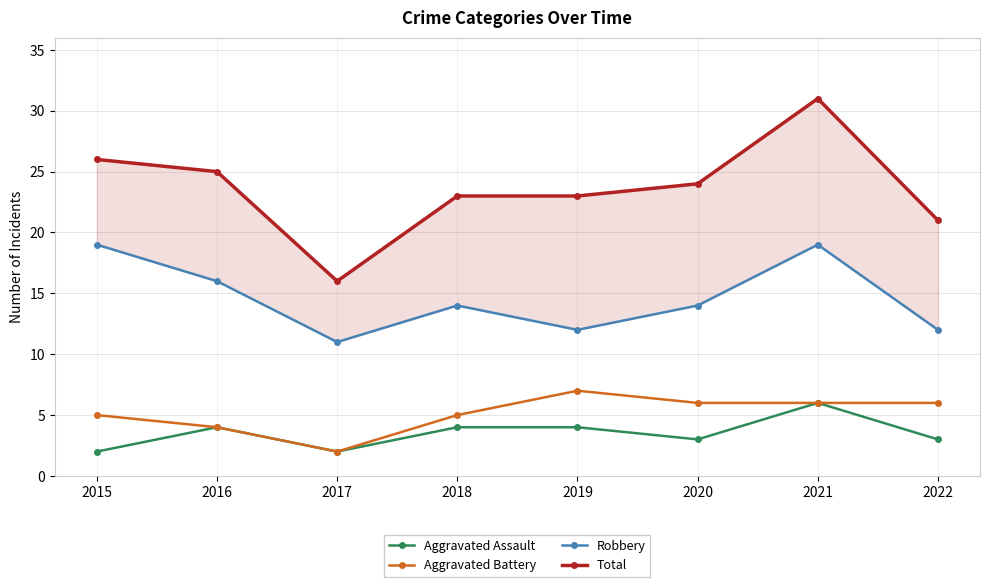

Which series has the largest range (max minus min)?

Total